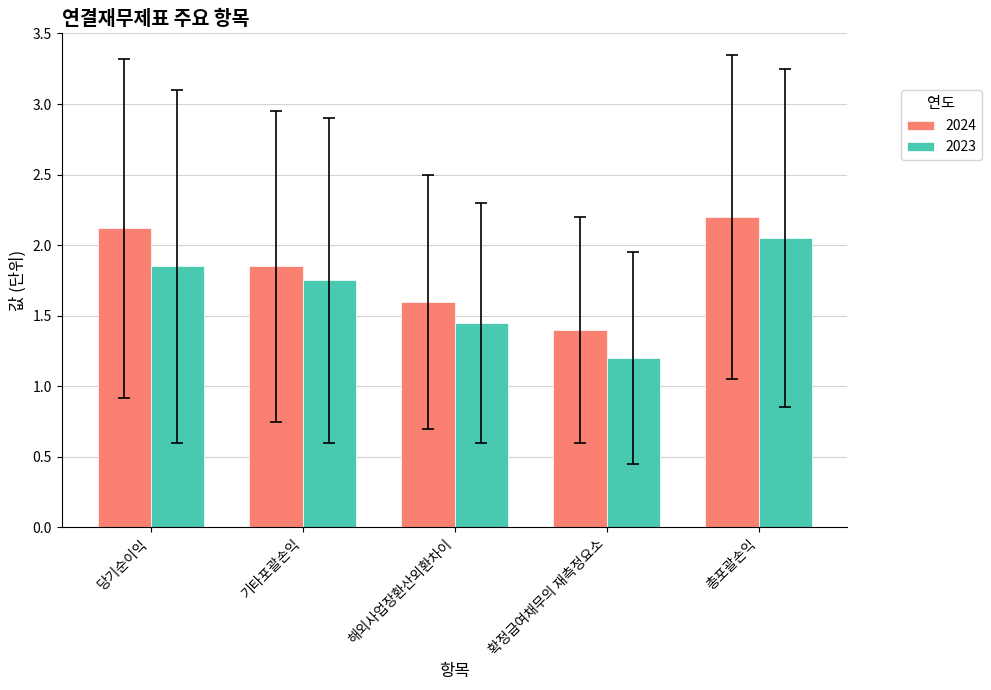

What is the sum of all 2023 values?

8.3